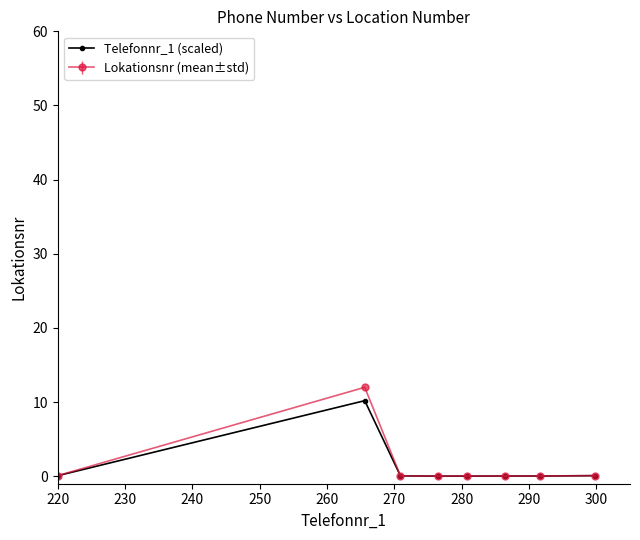

Which series has the largest range (max minus min)?

Lokationsnr (mean±std)